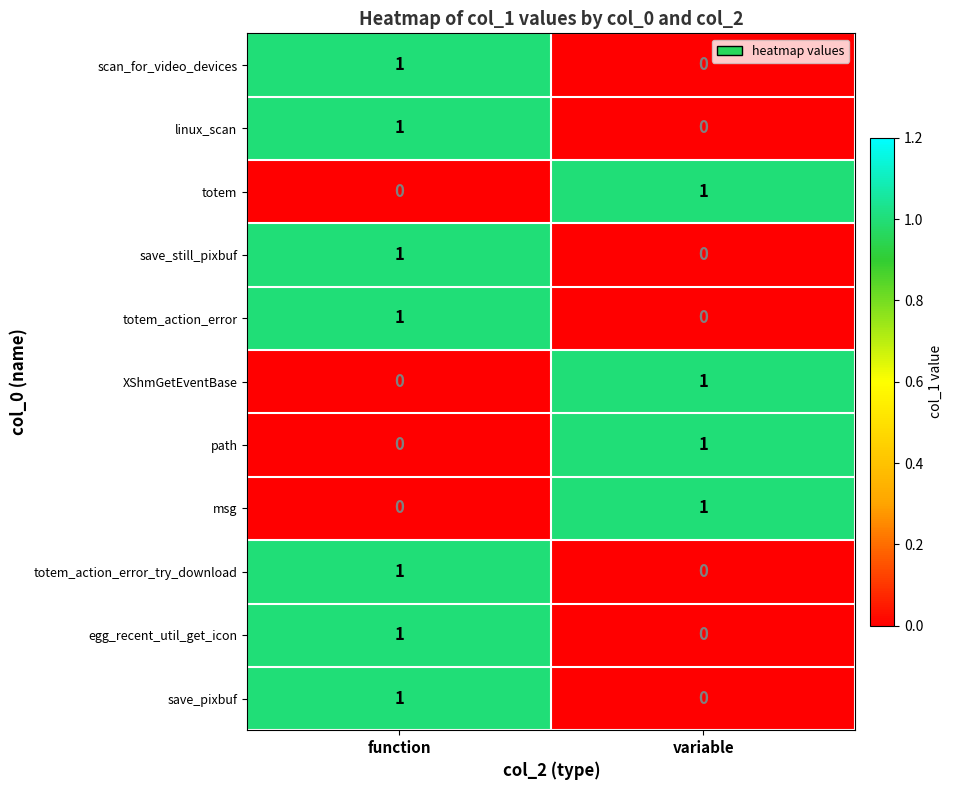

At which category is the sum across all series the highest?

function